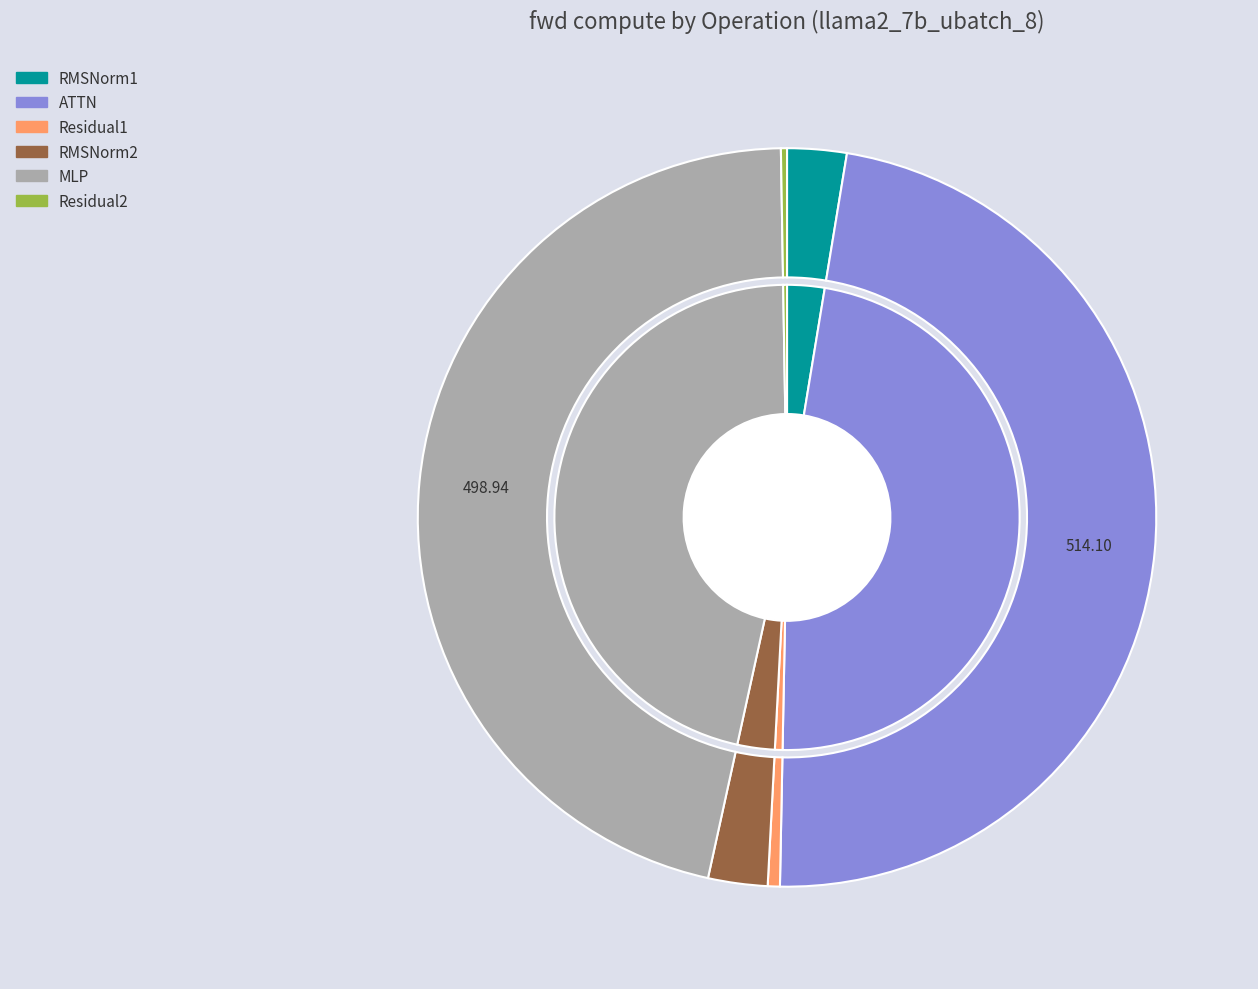

Is RMSNorm1 the majority of the pie?

No